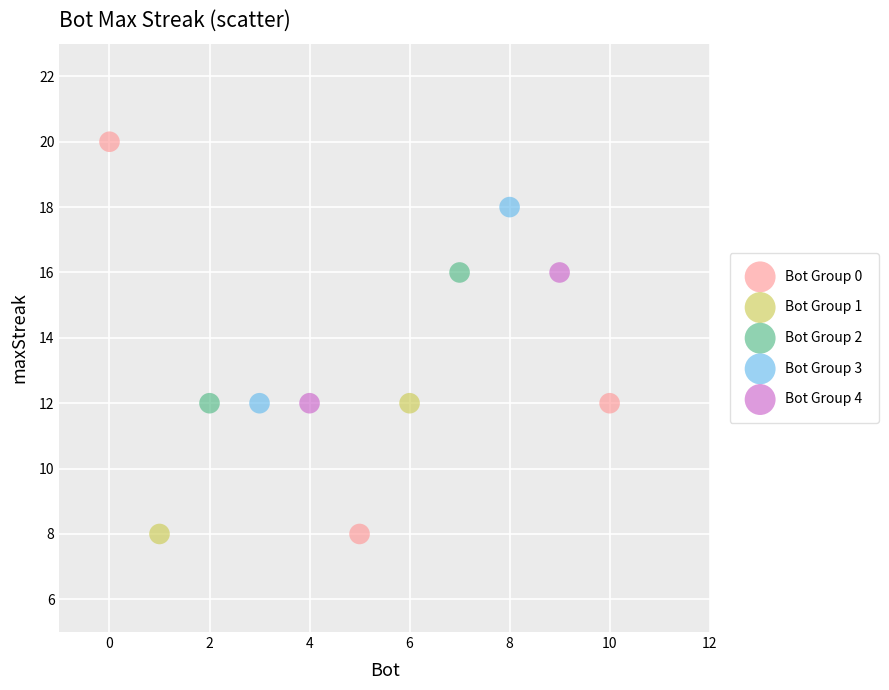

What are all the series names shown in the legend?

Bot Group 0, Bot Group 1, Bot Group 2, Bot Group 3, Bot Group 4